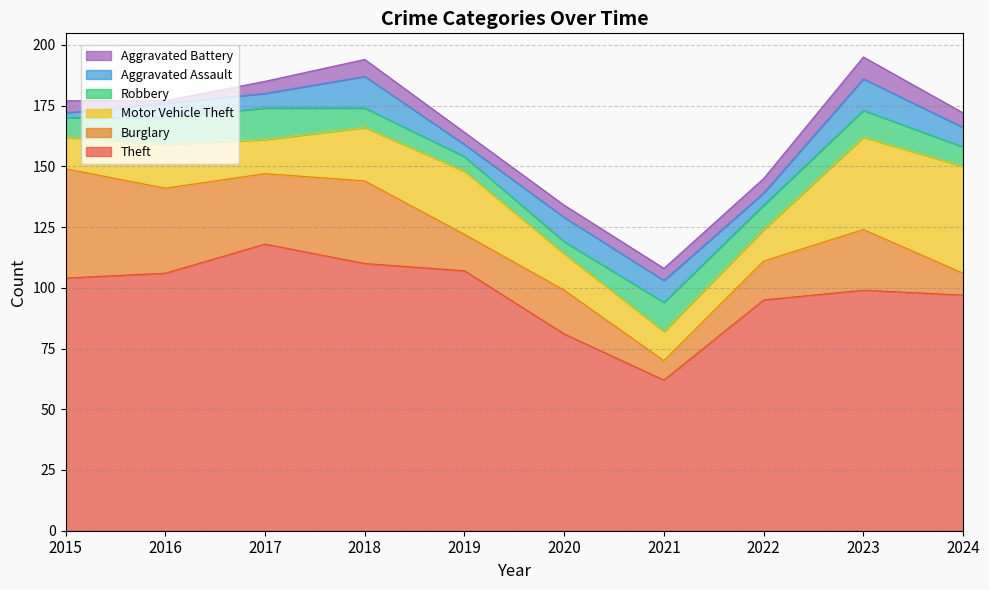

What is the maximum value for Theft?

118